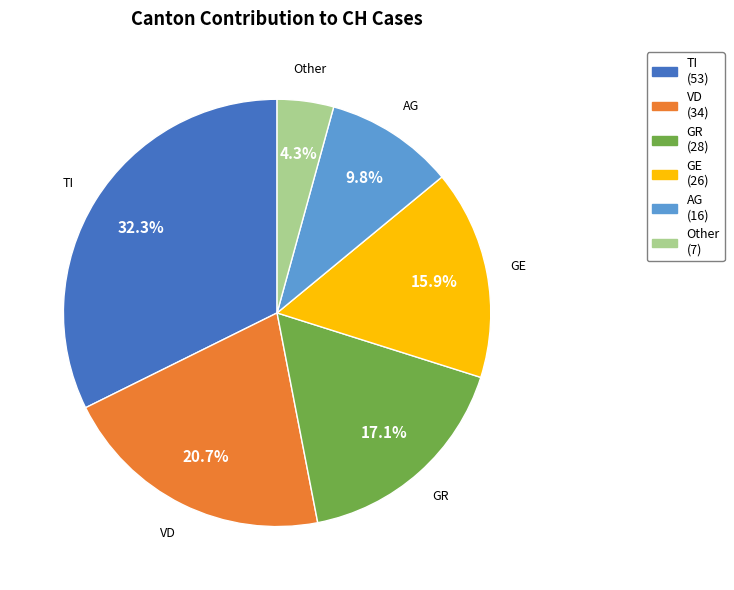

Is there a majority slice in this chart?

No